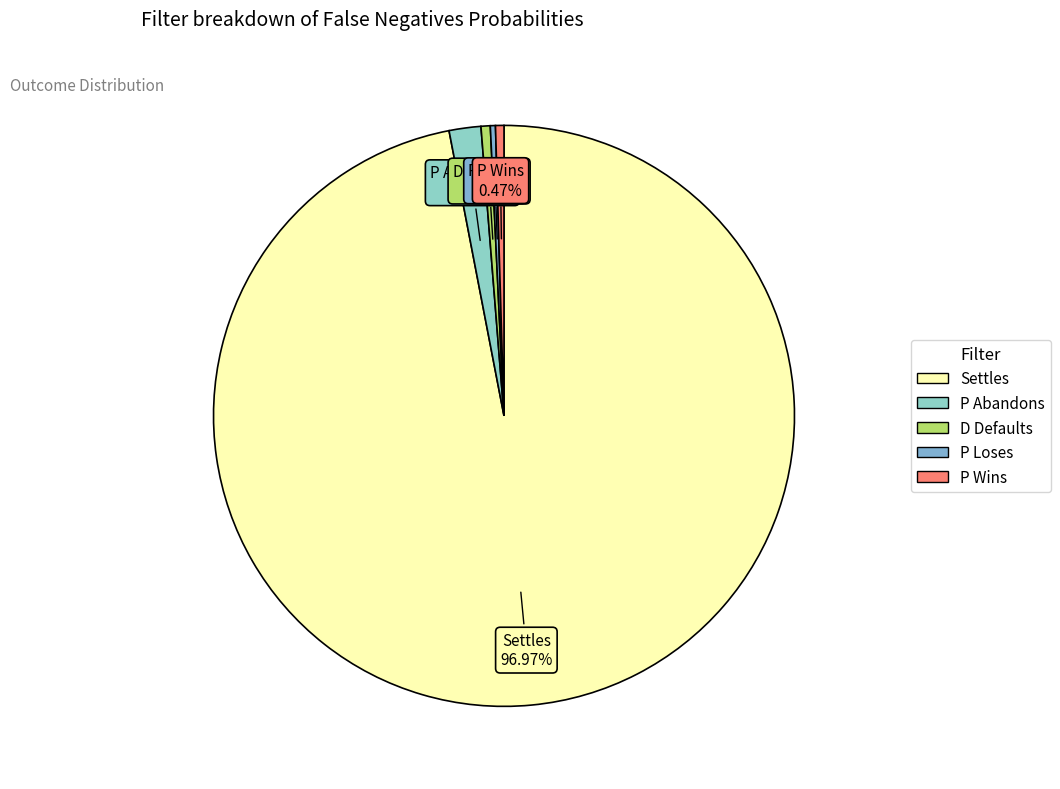

To the nearest percent, what is the difference between the D Defaults and P Abandons slice percentages?

1%